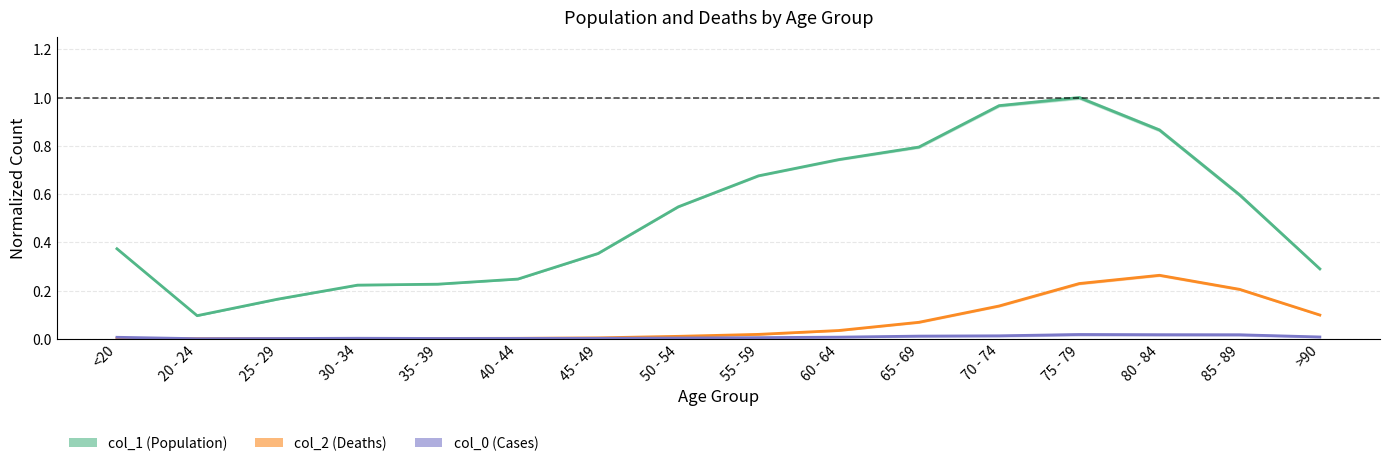

What are all the series names shown in the legend?

col_1, col_2, col_0